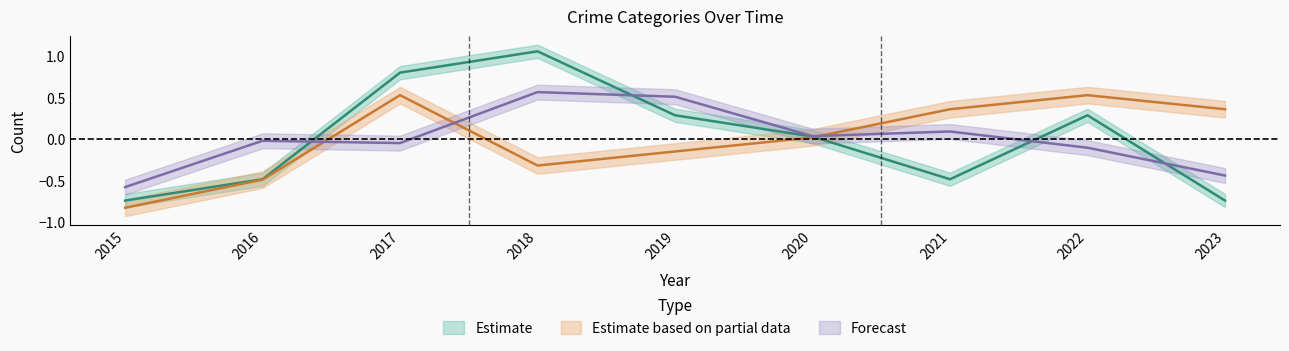

Does the chart have visible grid lines?

No